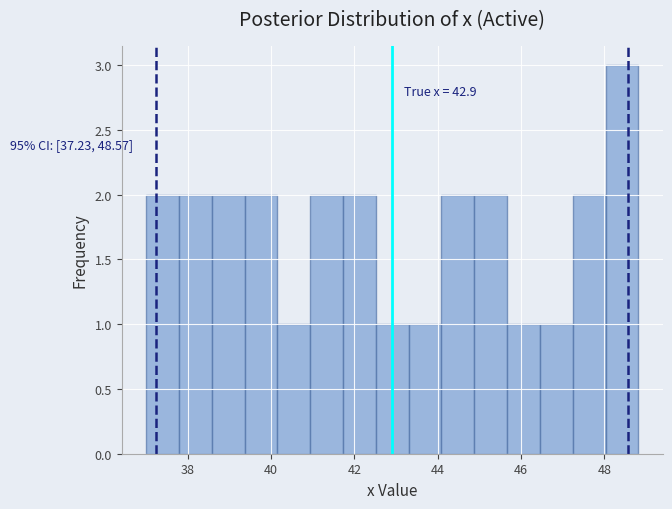

Read against the x-axis, roughly where is the centre of the tallest bar?

48.4